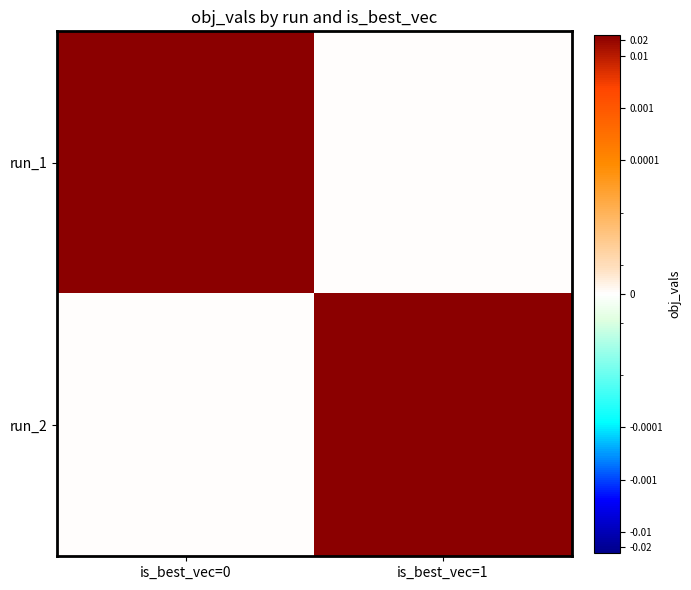

List the series in order of their peak value, lowest first.

run_2, run_1